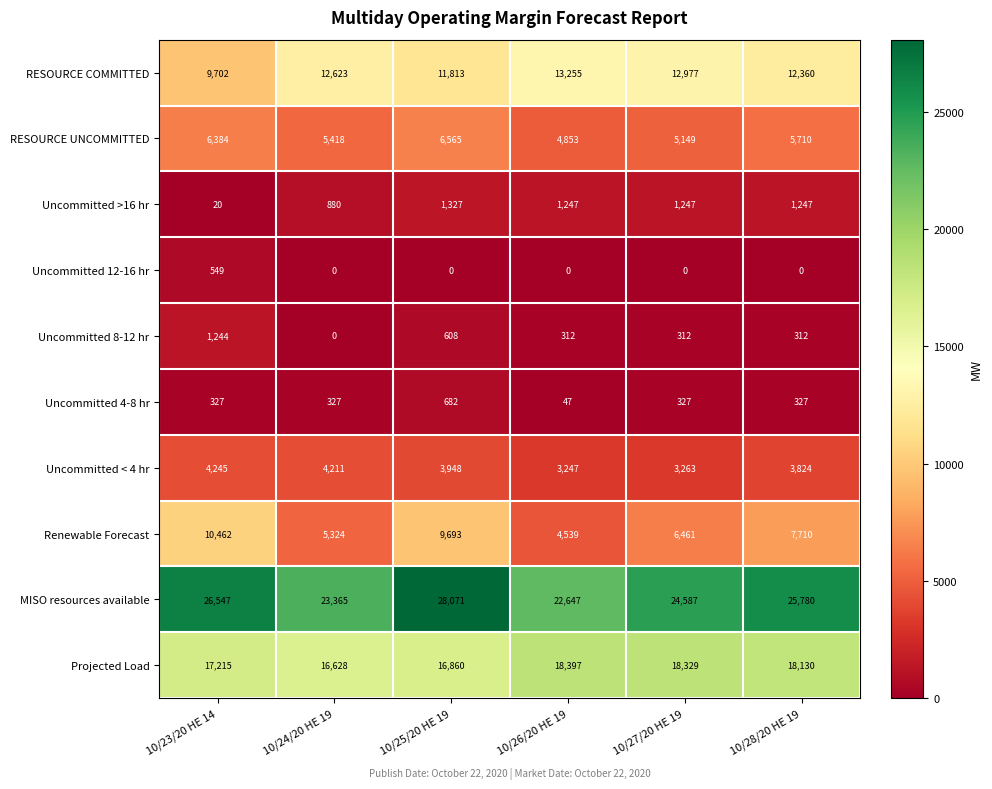

How many series are shown in this chart?

10